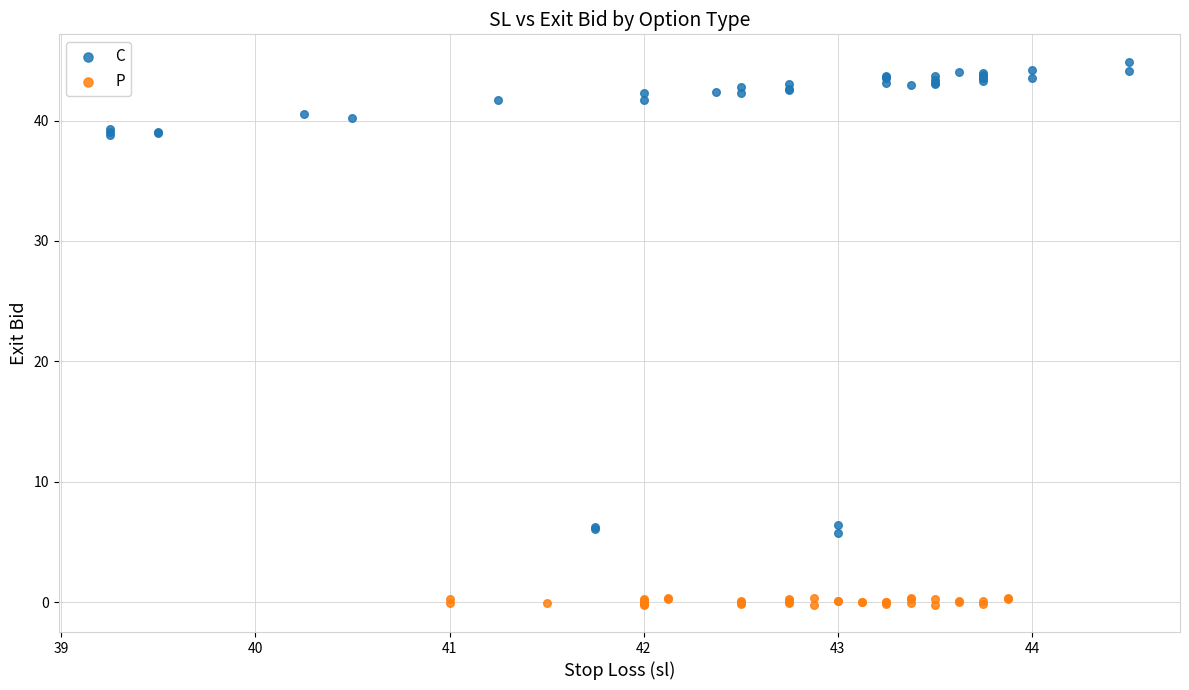

Which series has the largest Y range (max minus min)?

C